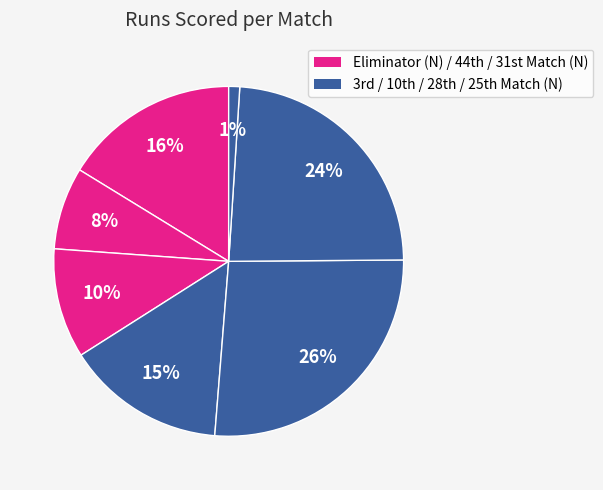

Count the number of slices in the pie.

7